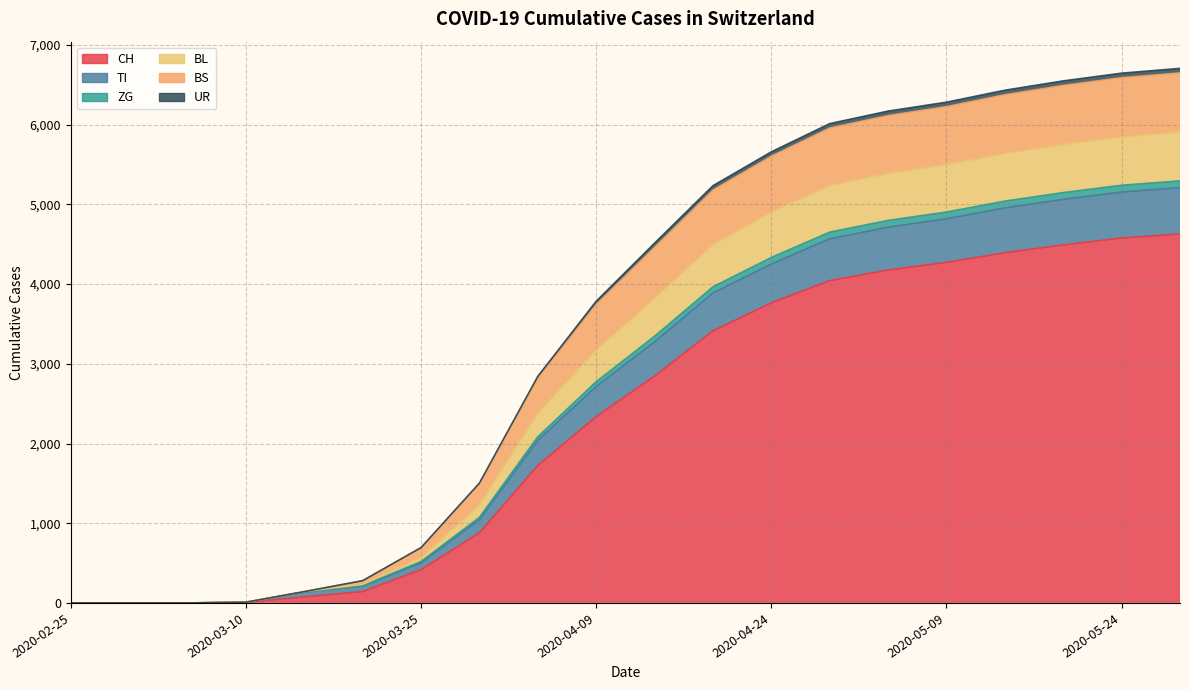

What is the difference between the highest and lowest values at 2020-04-04?

1118